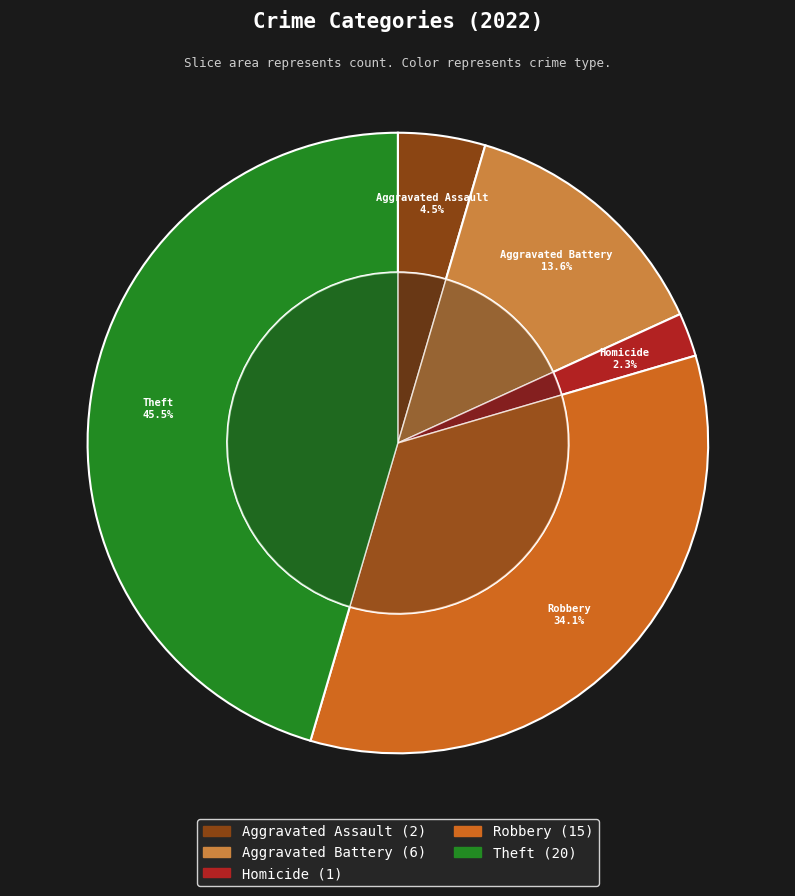

True or false: Criminal Sexual Assault accounts for 1% of the total.

False